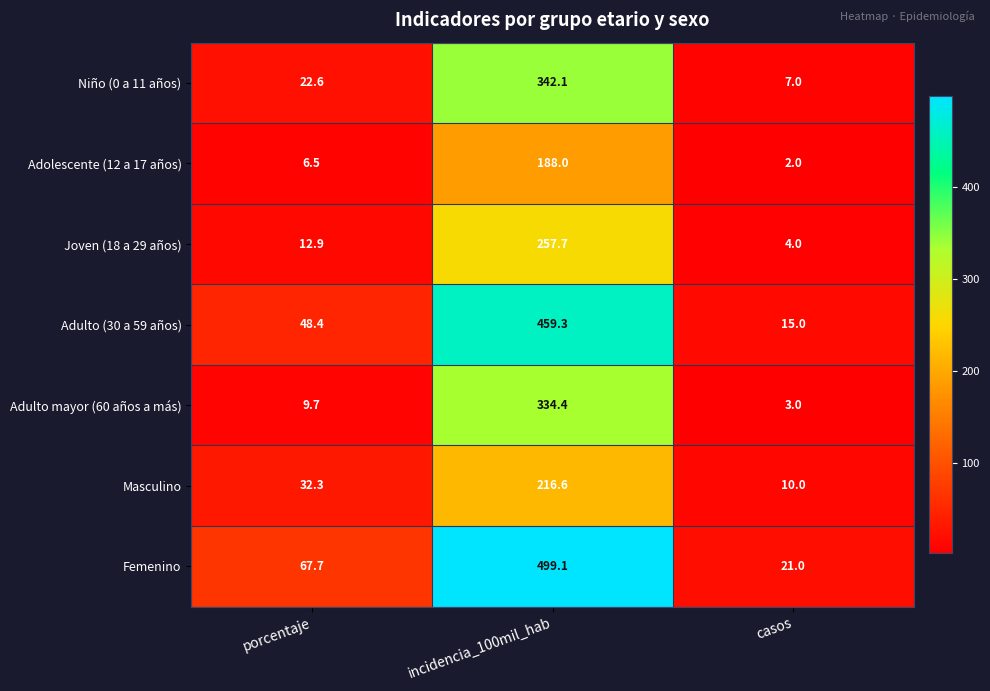

Reading left to right, extract all data points from this chart.

Niño (0 a 11 años): porcentaje=22.6	incidencia_100mil_hab=342.1	casos=7.0
Adolescente (12 a 17 años): porcentaje=6.5	incidencia_100mil_hab=188.0	casos=2.0
Joven (18 a 29 años): porcentaje=12.9	incidencia_100mil_hab=257.7	casos=4.0
Adulto (30 a 59 años): porcentaje=48.4	incidencia_100mil_hab=459.3	casos=15.0
Adulto mayor (60 años a más): porcentaje=9.7	incidencia_100mil_hab=334.4	casos=3.0
Masculino: porcentaje=32.3	incidencia_100mil_hab=216.6	casos=10.0
Femenino: porcentaje=67.7	incidencia_100mil_hab=499.1	casos=21.0